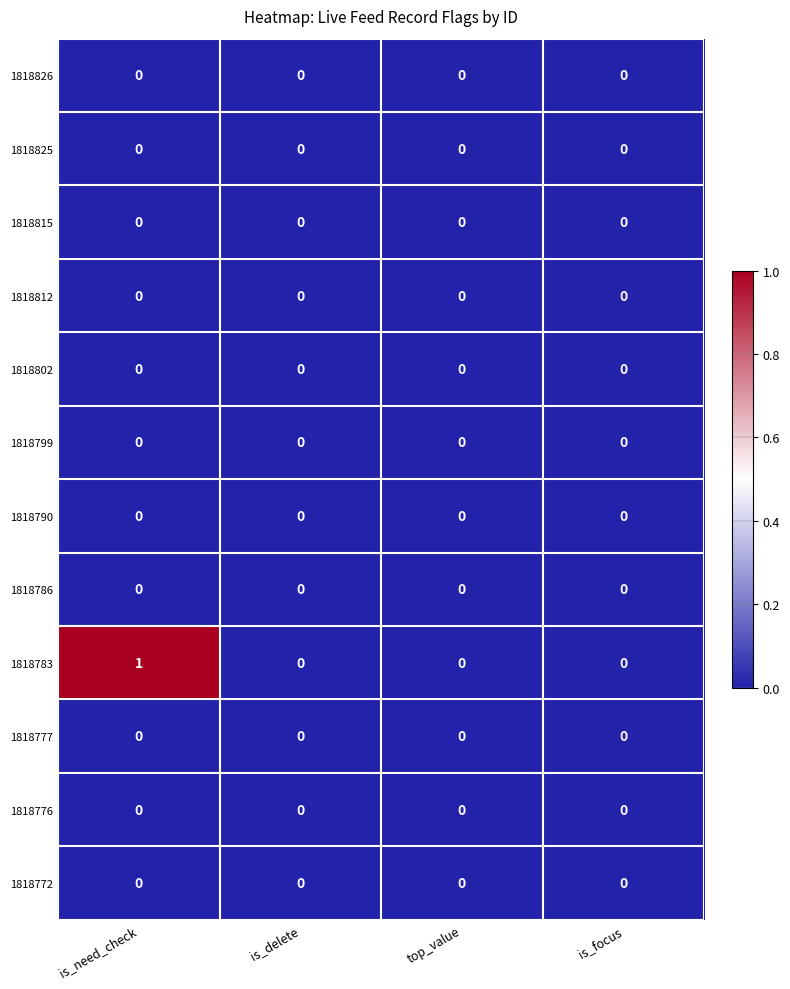

At which category is the sum across all series the highest?

is_need_check